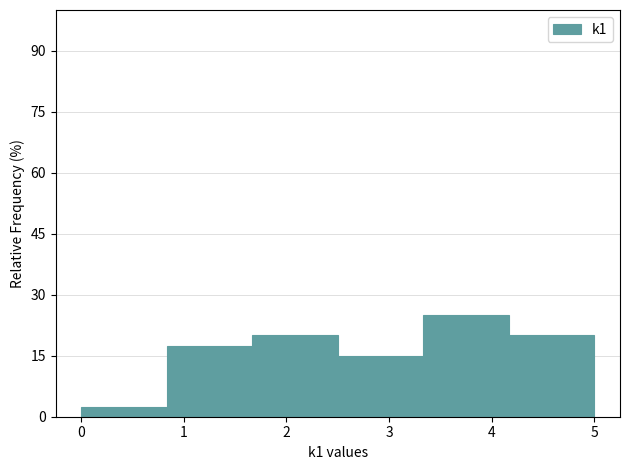

What is the height of the bar covering 0.0 to 0.8 on the x-axis? Neither the bar edges nor the heights are printed on the chart, so give them approximately, as read against the axes.

2